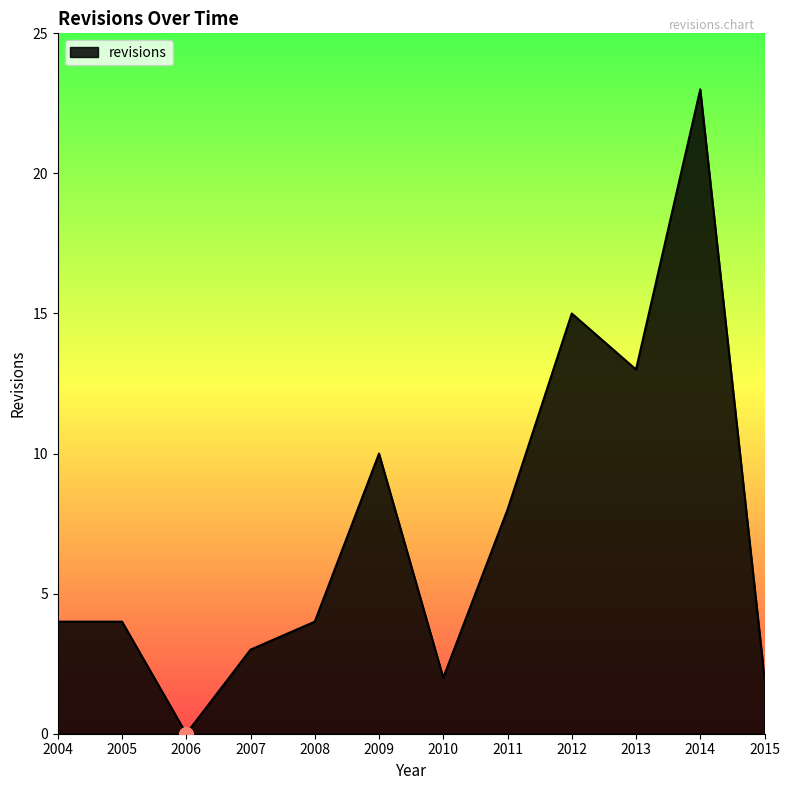

The value at 2008 is 4. True or false?

True